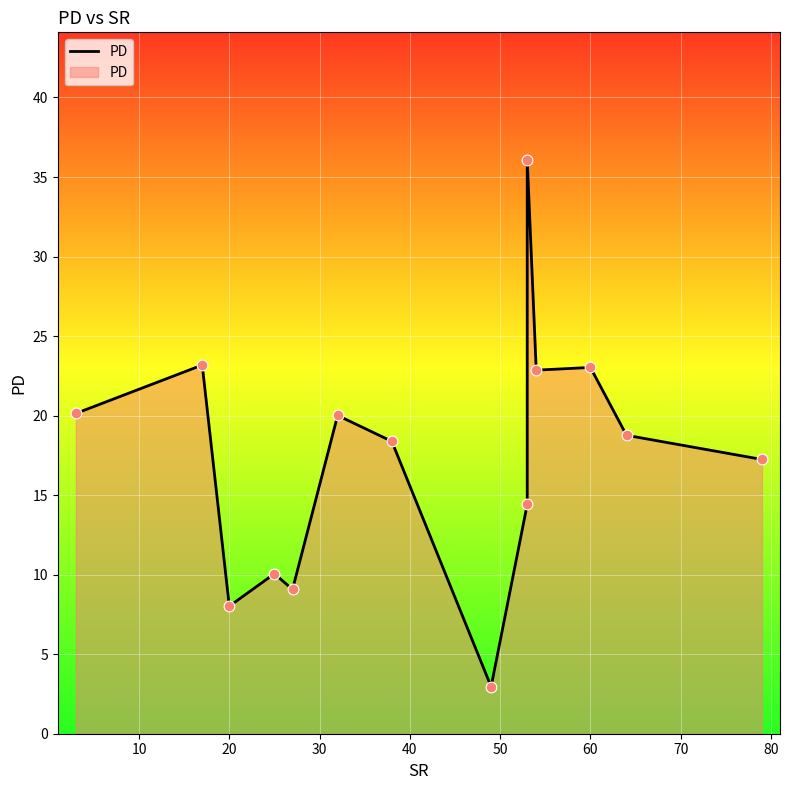

Which has a higher value, 30 or 11?

11